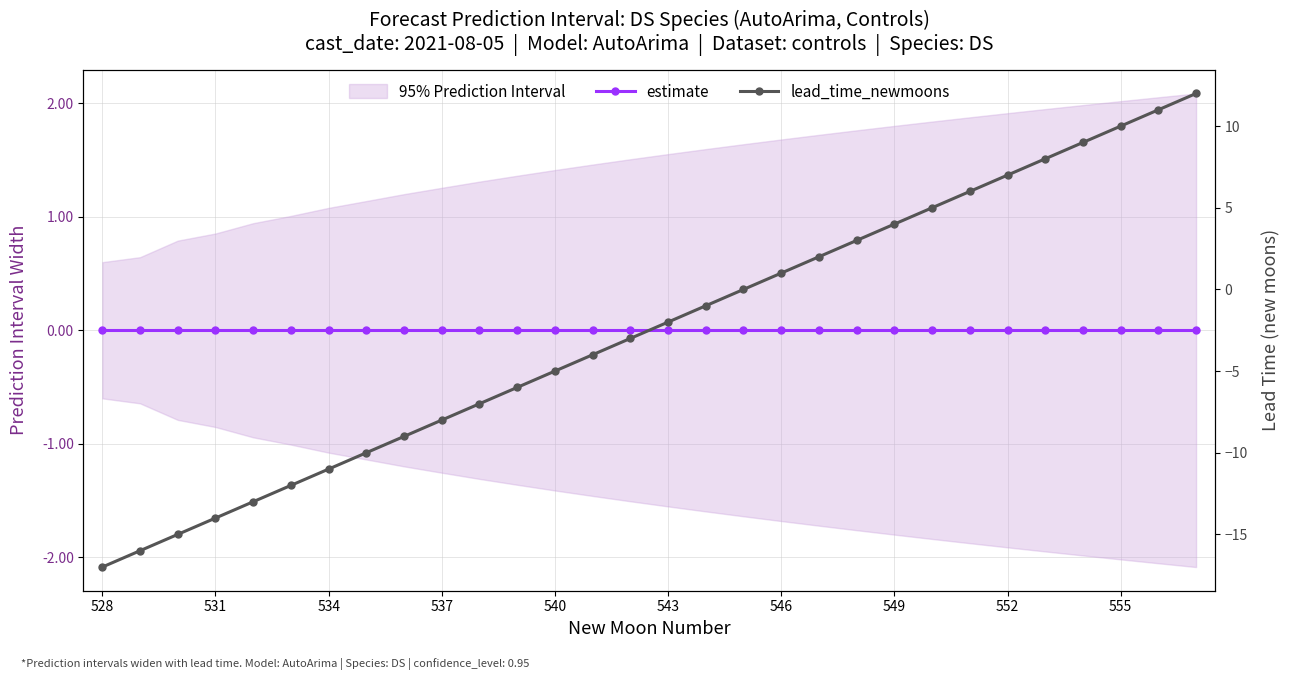

What is the difference between the maximum and minimum values in the lead_time_newmoons series?

29